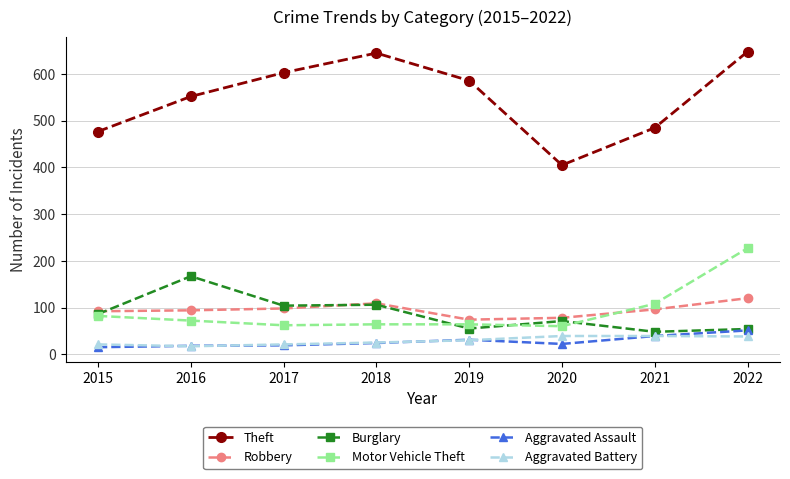

What is the smallest value displayed?

15